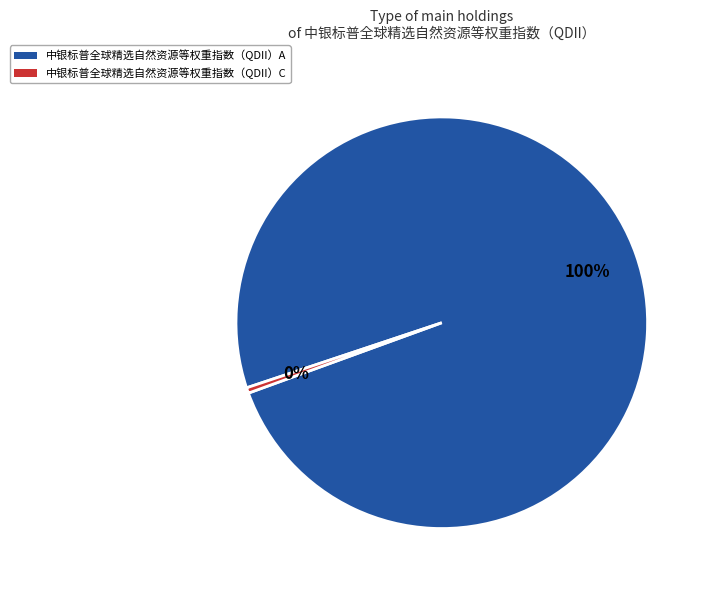

Combined, do 中银标普全球精选自然资源等权重指数（QDII）A and 中银标普全球精选自然资源等权重指数（QDII）C account for over 50%?

Yes